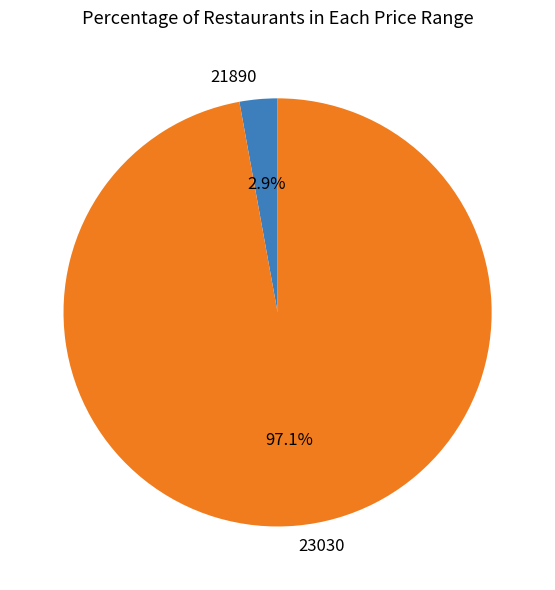

Which has a higher value, 21890 or 23030?

23030